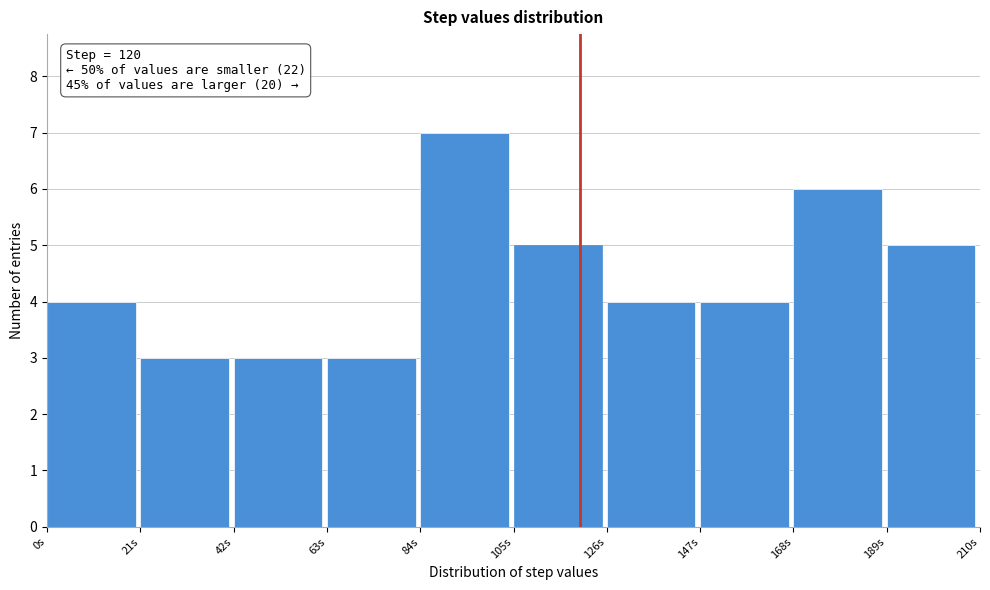

Over which range of the x-axis is the bar tallest?

84 to 105